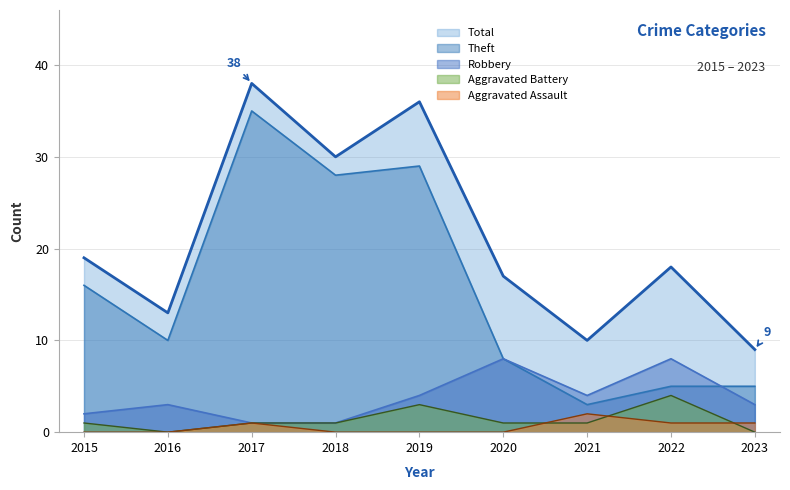

What is the spread (max minus min) of values at 2023?

9